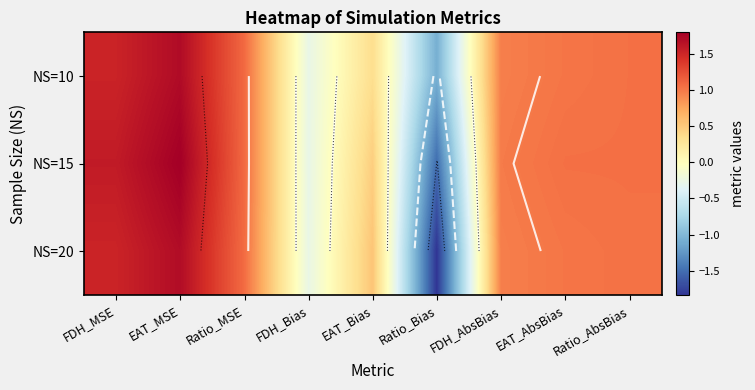

True or false: NS=10 has a value of 1.0 at Ratio_AbsBias.

True